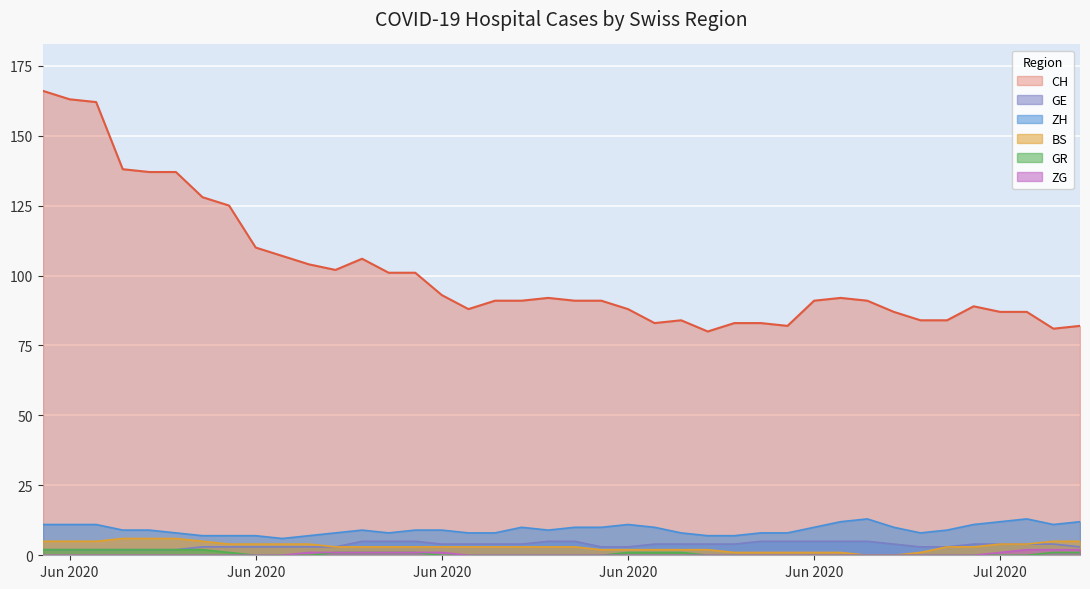

How many distinct data groups are displayed?

6